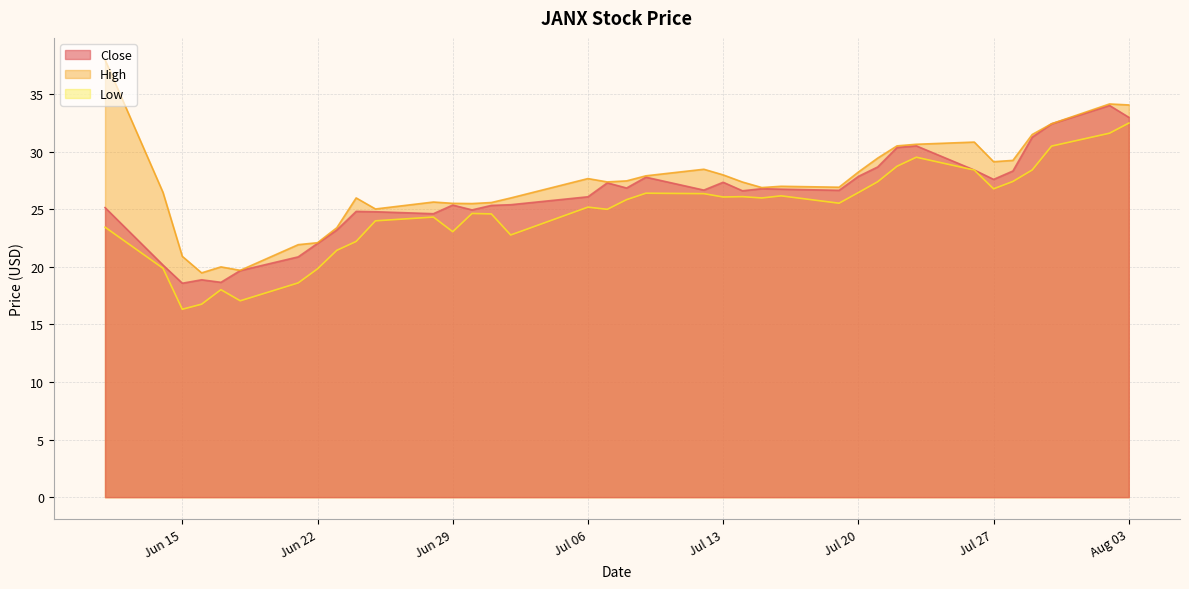

What is the greatest value displayed?

38.0